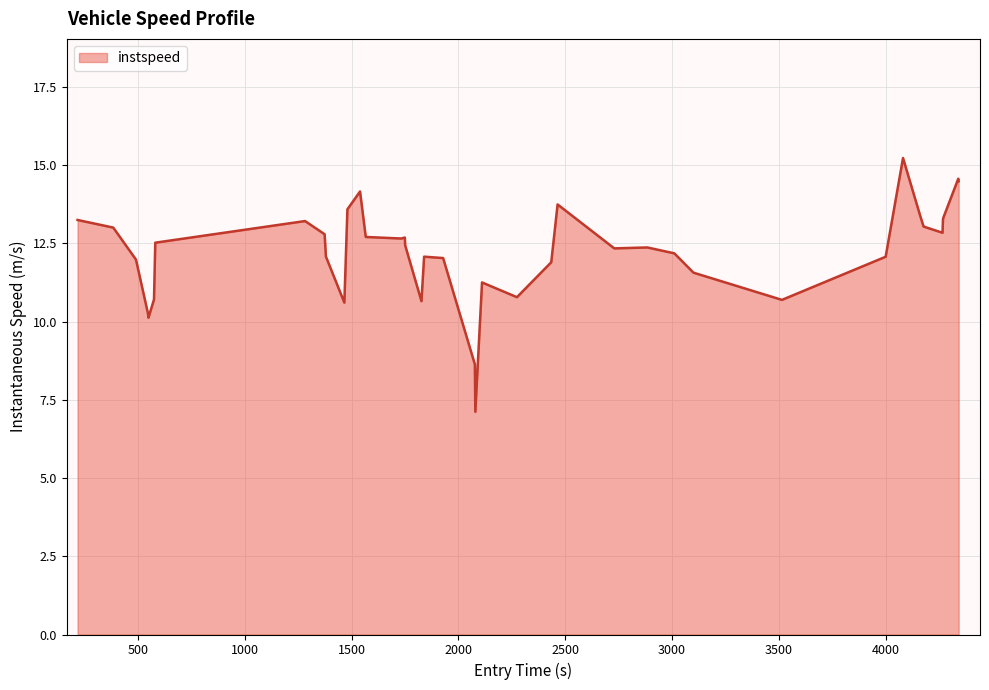

What is the maximum value shown in the chart?

15.2